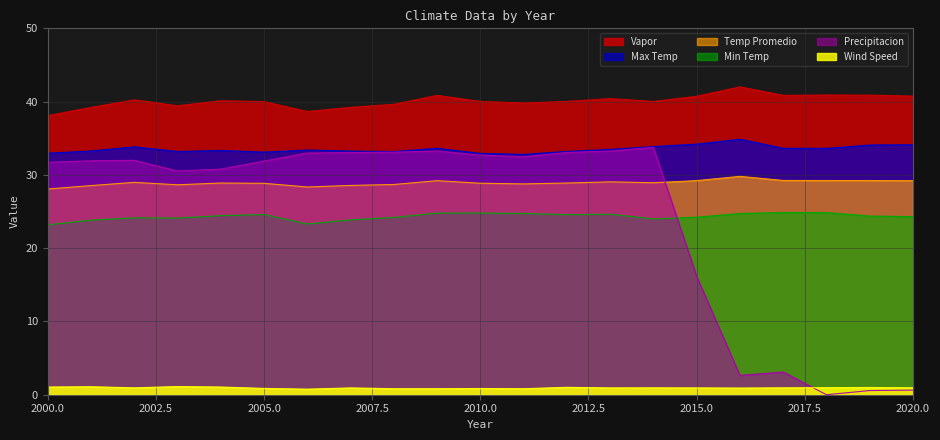

True or false: Temp Promedio and Min Temp cross at least once.

False